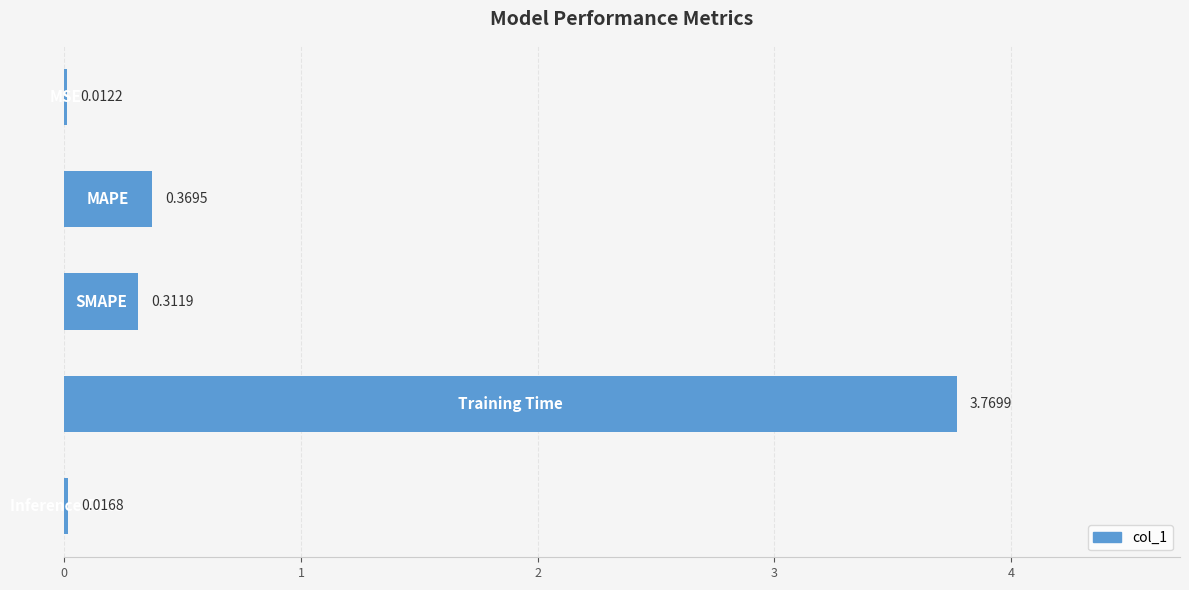

What is the sum of all values?

4.5